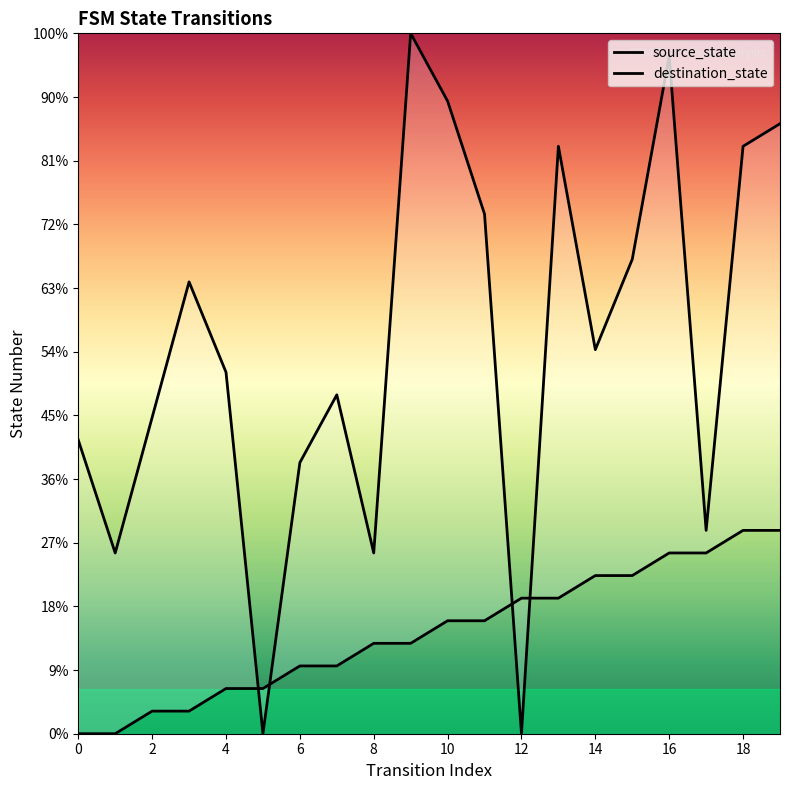

What is the sum of all source_state values?

90